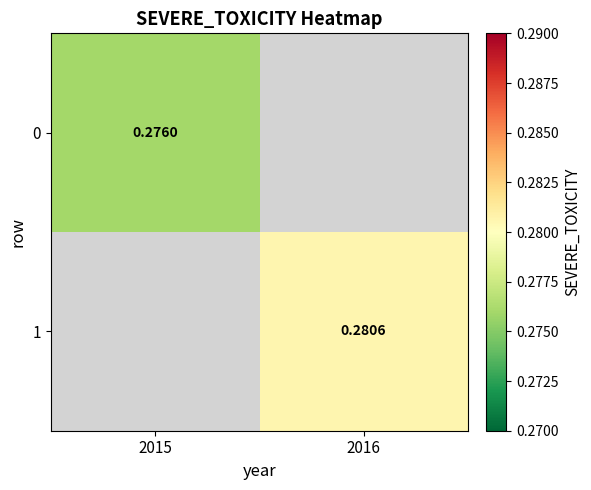

Is the value of 0 at 2015 greater than the value of 1 at 2016?

No